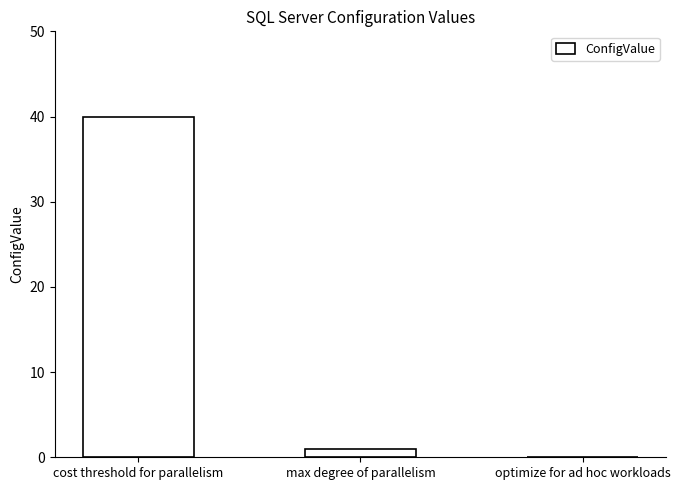

Where does the data first go above 1?

cost threshold for parallelism